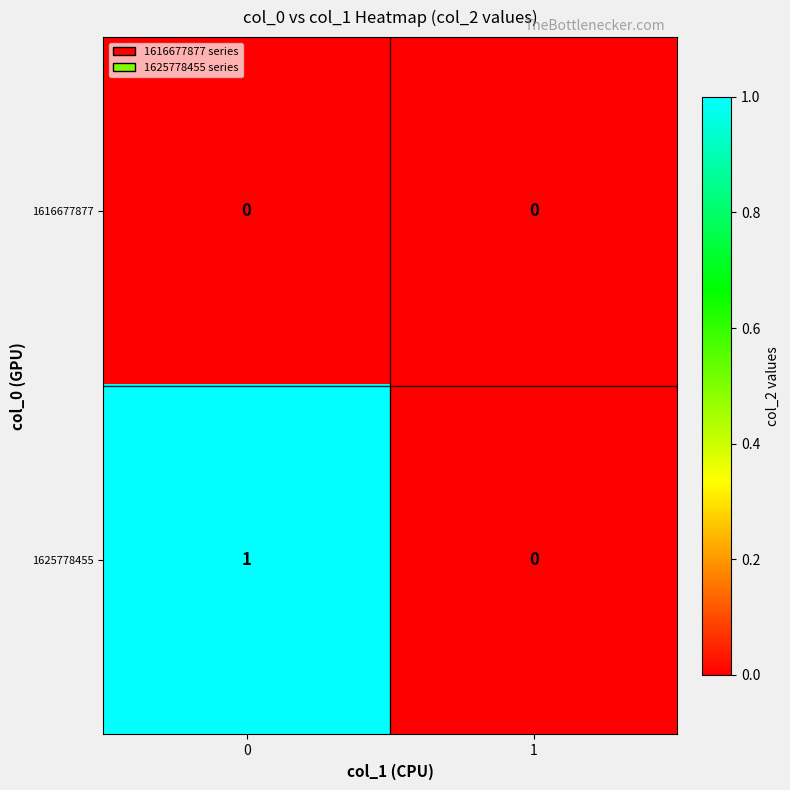

Rank the series by their maximum value, from highest to lowest.

1625778455, 1616677877